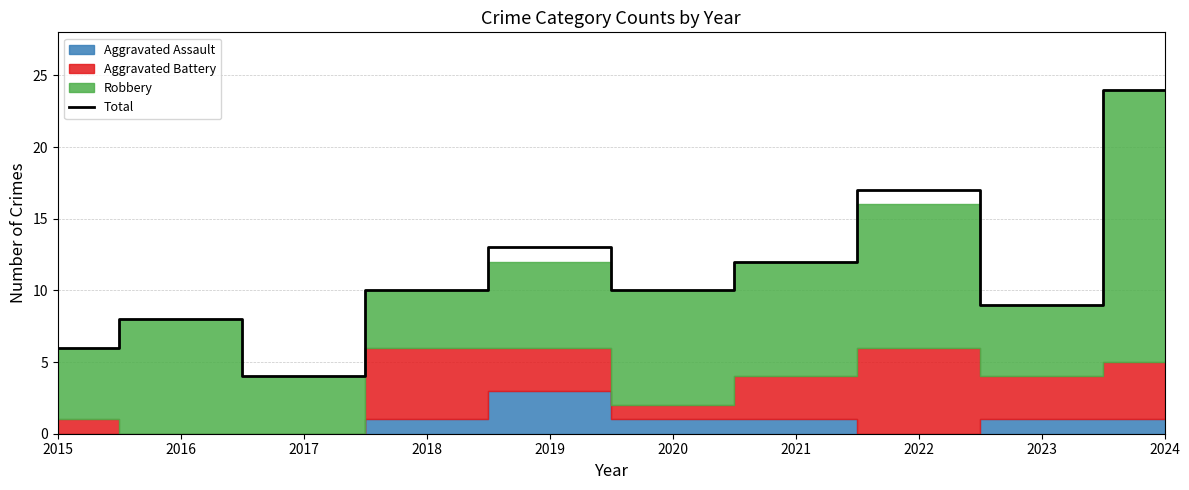

What is the average value?

11